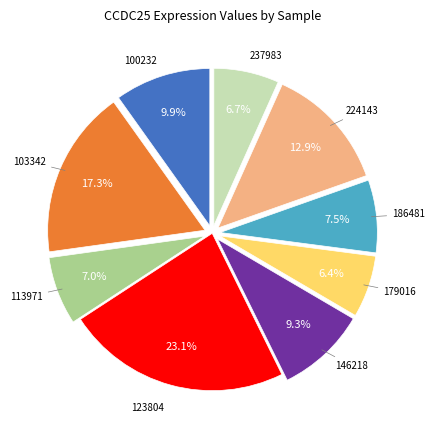

To the nearest percent, what is the average slice percentage?

11%